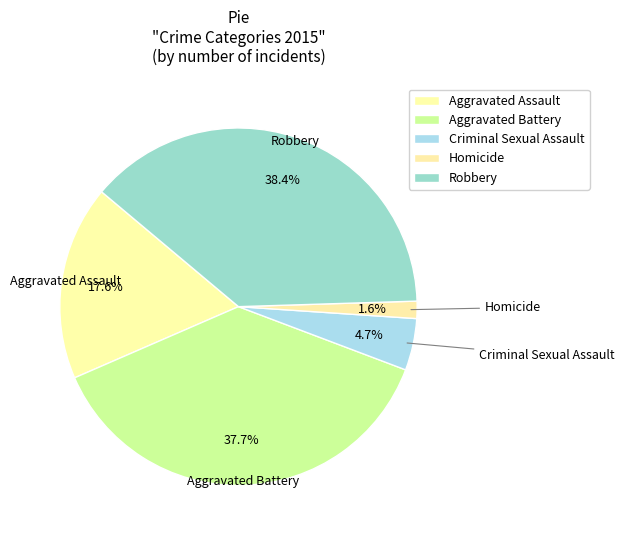

What portion of the pie excludes Robbery?

61.6%